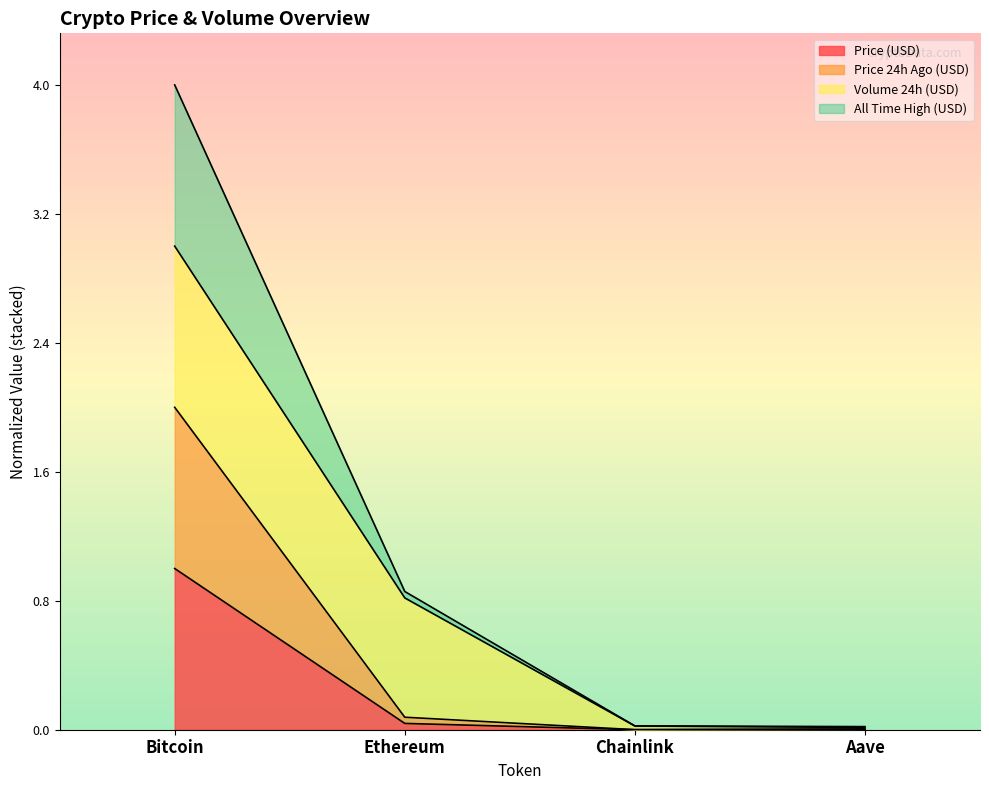

Rank the categories by price value from highest to lowest.

Bitcoin, Ethereum, Aave, Chainlink